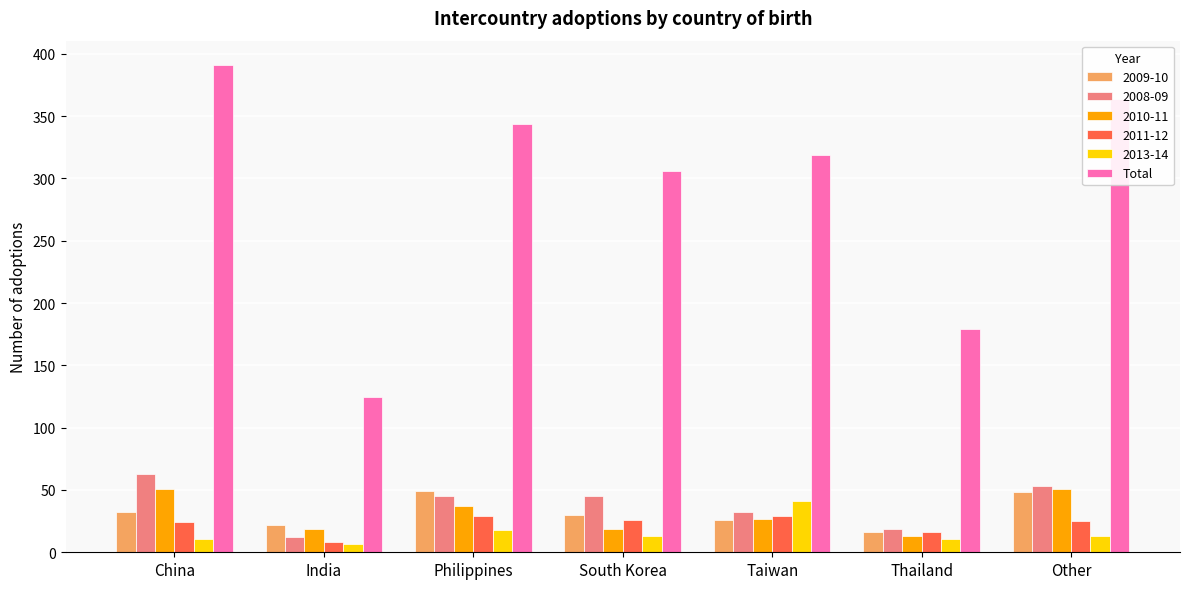

Which category has the highest value across all series?

China